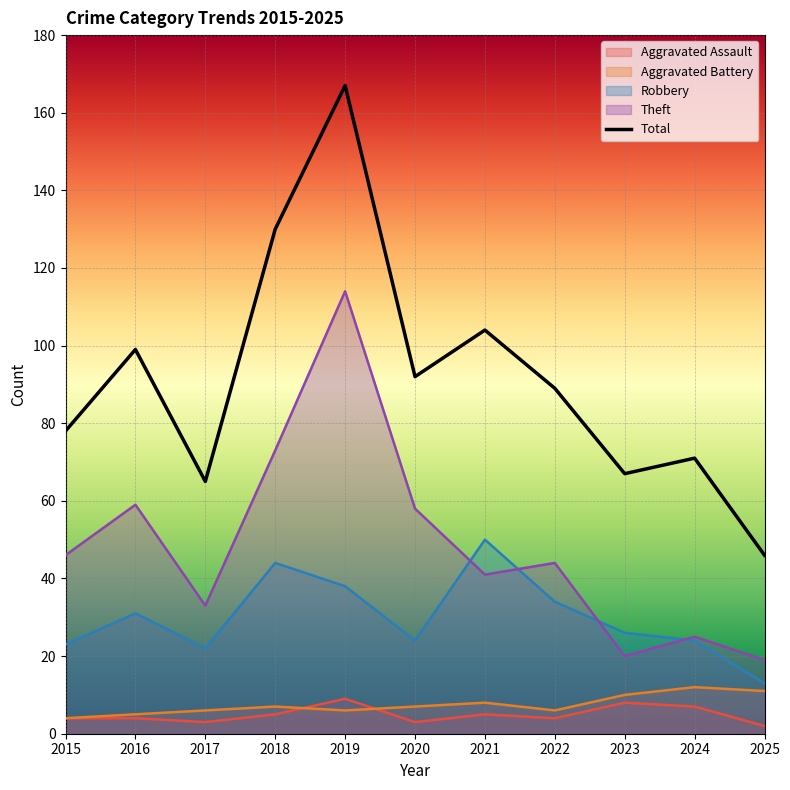

What is the total value across all series at 2020?

184